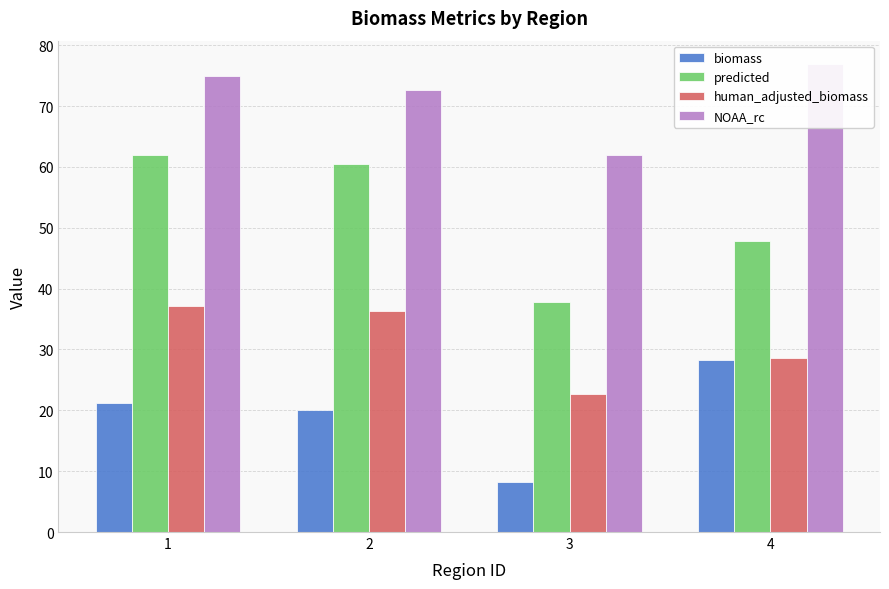

What is the difference between the highest and lowest values at 2?

52.7